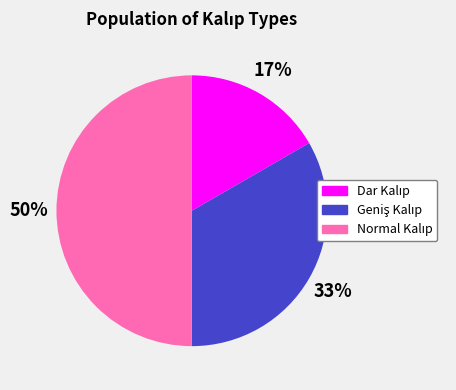

To the nearest percent, what is the difference between the largest and smallest slice percentages?

33%